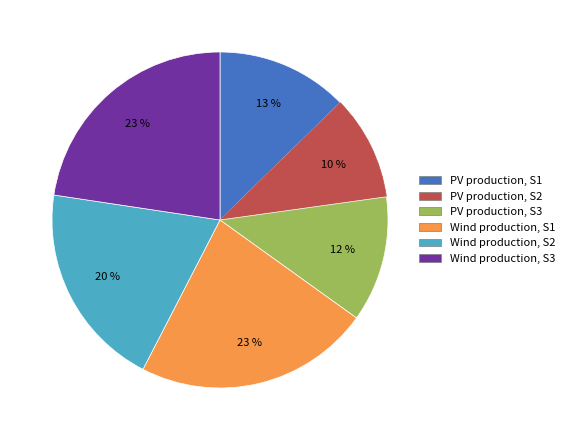

To the nearest percent, what is the average slice percentage?

17%